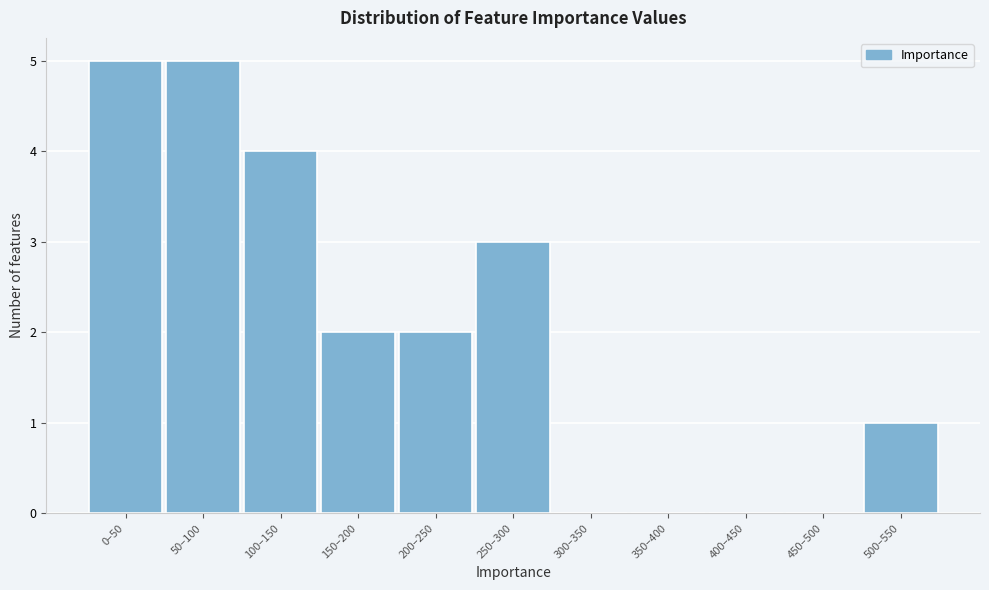

Reading right to left, transcribe all the data shown in this chart.

500–550=1	450–500=0	400–450=0	350–400=0	300–350=0	250–300=3	200–250=2	150–200=2	100–150=4	50–100=5	0–50=5